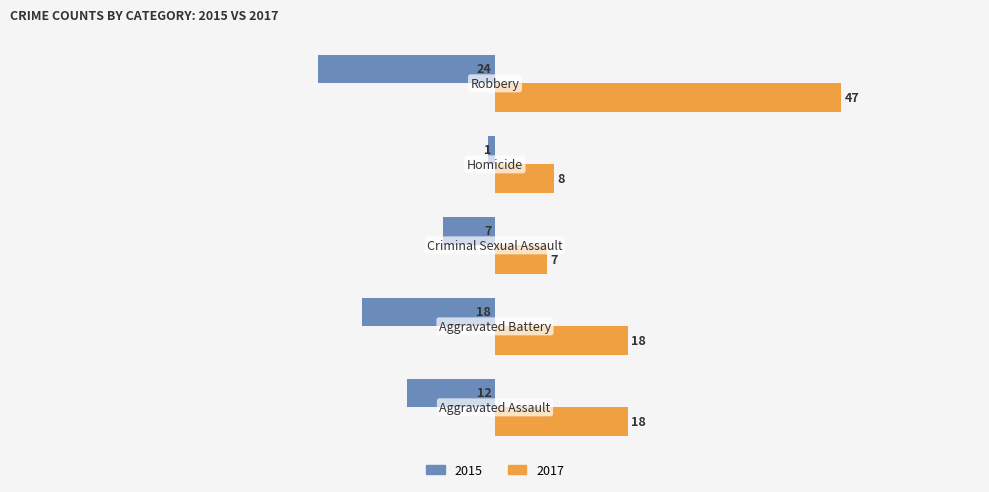

What is the difference between the second highest and minimum values in the 2015 series?

17